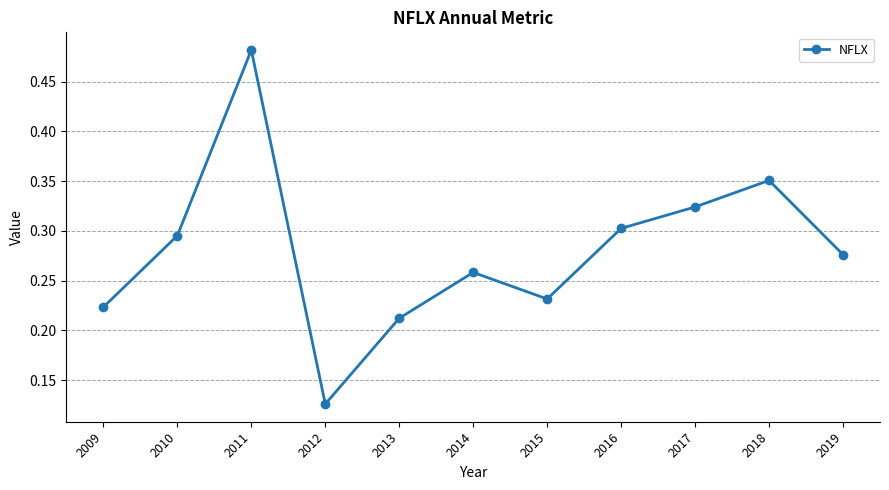

Which category has the lowest value across all series?

2012